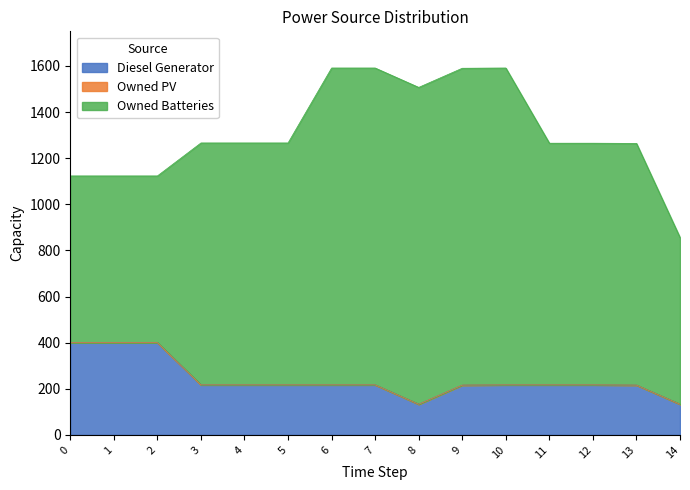

Does the chart display data point markers on the line(s)?

No